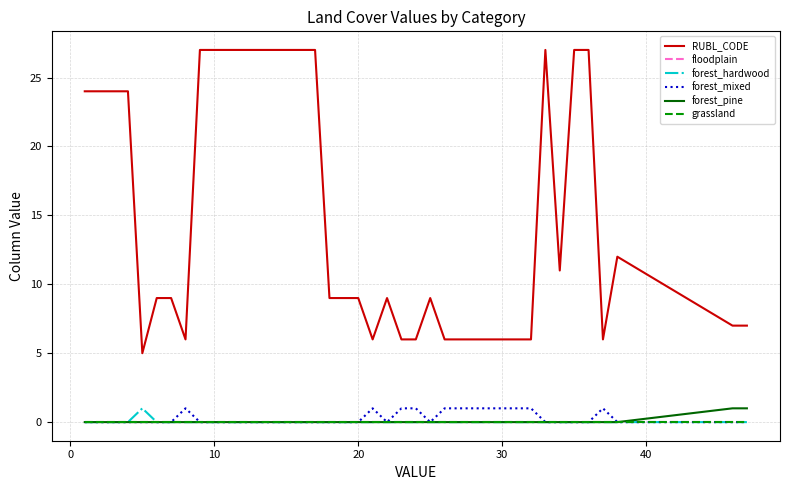

True or false: RUBL_CODE has more than 0 points higher than both neighbors.

True